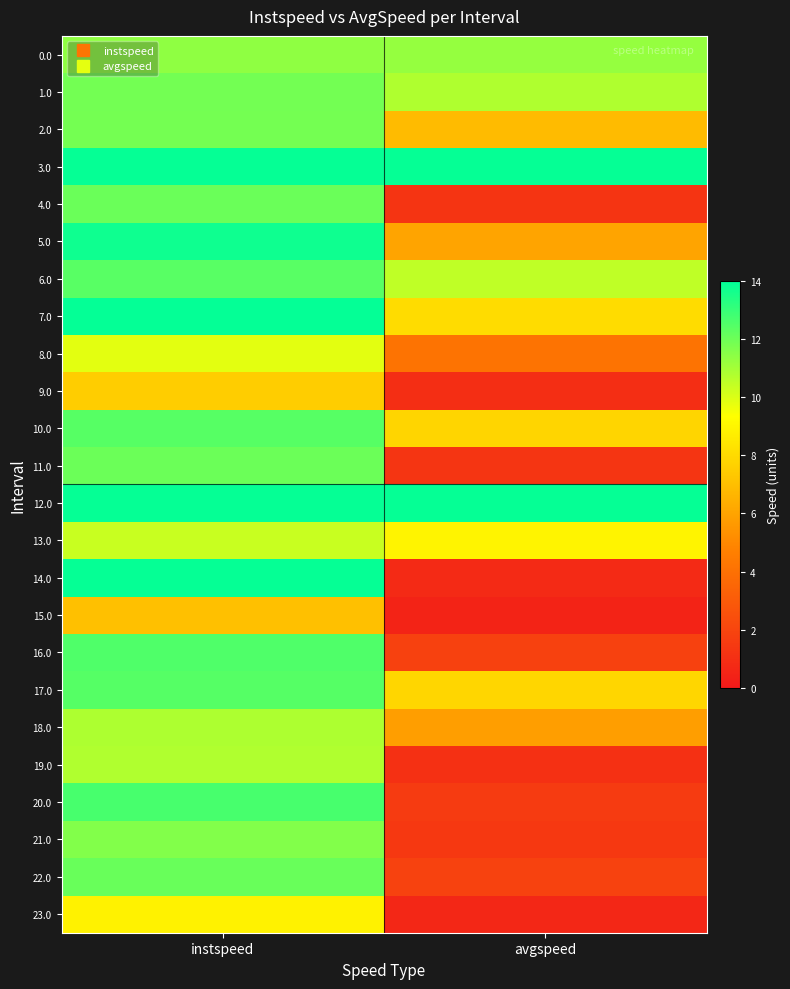

Reading right to left, extract all data points from this chart.

0.0: avgspeed=11.3	instspeed=11.3
1.0: avgspeed=10.8	instspeed=11.9
2.0: avgspeed=6.9	instspeed=11.8
3.0: avgspeed=13.9	instspeed=13.9
4.0: avgspeed=1.2	instspeed=12.0
5.0: avgspeed=6.0	instspeed=13.7
6.0: avgspeed=10.5	instspeed=12.4
7.0: avgspeed=8.1	instspeed=13.9
8.0: avgspeed=4.1	instspeed=9.8
9.0: avgspeed=1.0	instspeed=7.5
10.0: avgspeed=7.8	instspeed=12.4
11.0: avgspeed=1.3	instspeed=12.0
12.0: avgspeed=13.9	instspeed=13.9
13.0: avgspeed=9.0	instspeed=10.3
14.0: avgspeed=0.8	instspeed=13.9
15.0: avgspeed=0.5	instspeed=7.0
16.0: avgspeed=1.8	instspeed=12.5
17.0: avgspeed=7.9	instspeed=12.4
18.0: avgspeed=5.8	instspeed=10.8
19.0: avgspeed=1.1	instspeed=10.8
20.0: avgspeed=1.6	instspeed=12.7
21.0: avgspeed=1.4	instspeed=11.6
22.0: avgspeed=1.9	instspeed=12.1
23.0: avgspeed=0.7	instspeed=8.9